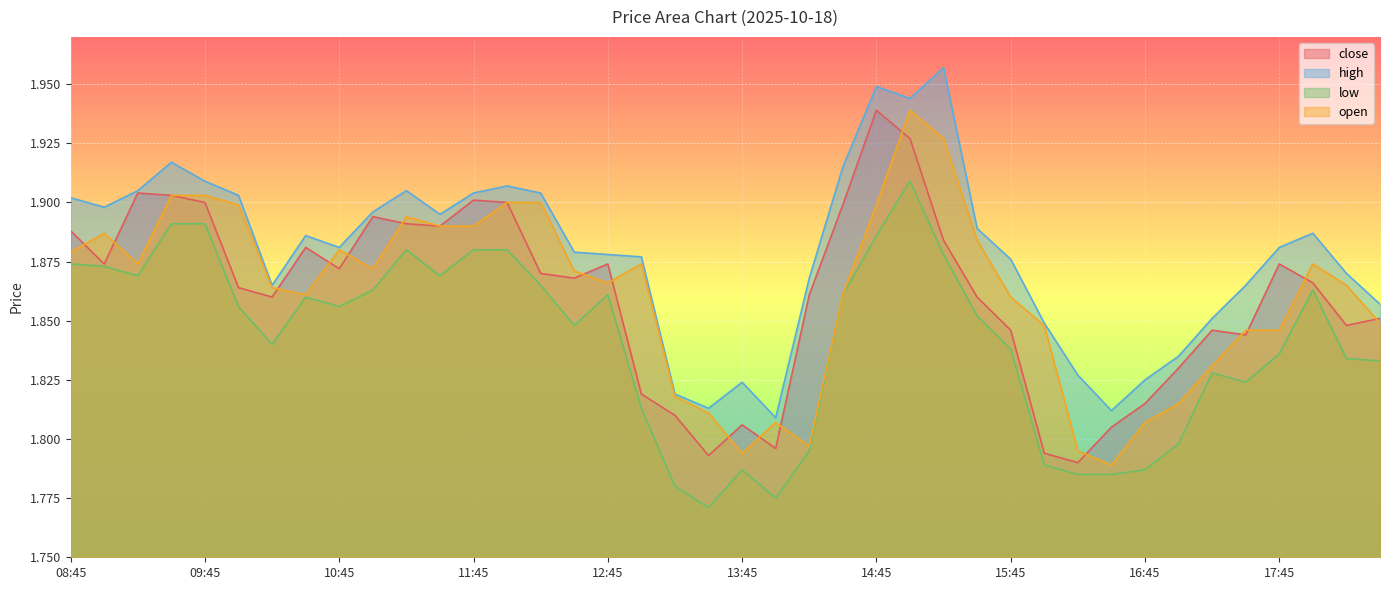

What is the label of the 1st point from the left?

08:45